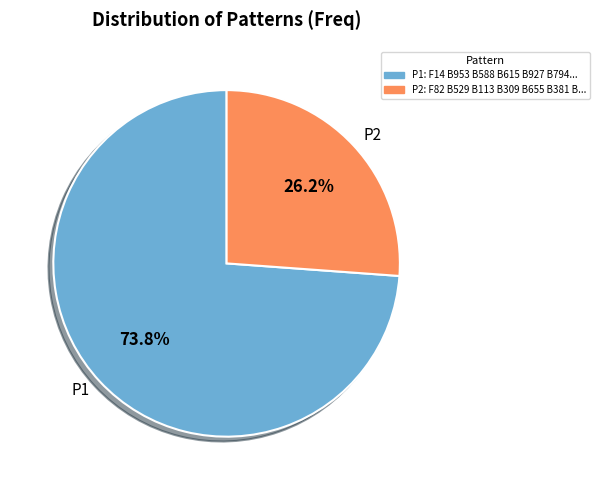

Which has a higher value, P2 or P1?

P1